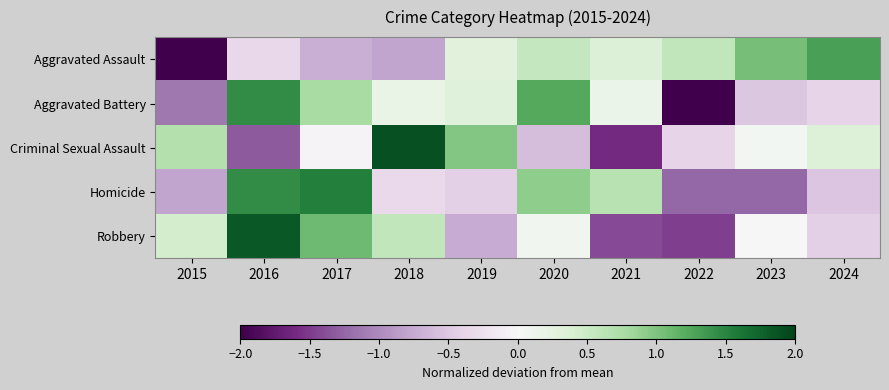

Rank the series by their maximum value, from lowest to highest.

Aggravated Assault, Aggravated Battery, Homicide, Robbery, Criminal Sexual Assault